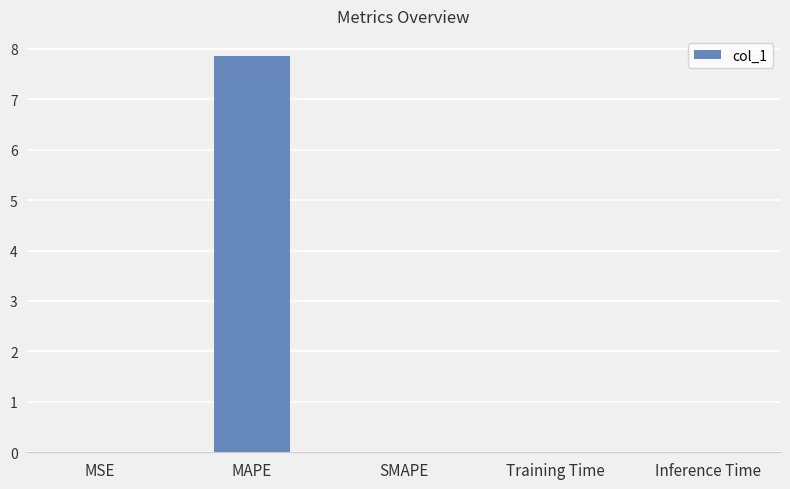

What is the maximum value shown in the chart?

7.9